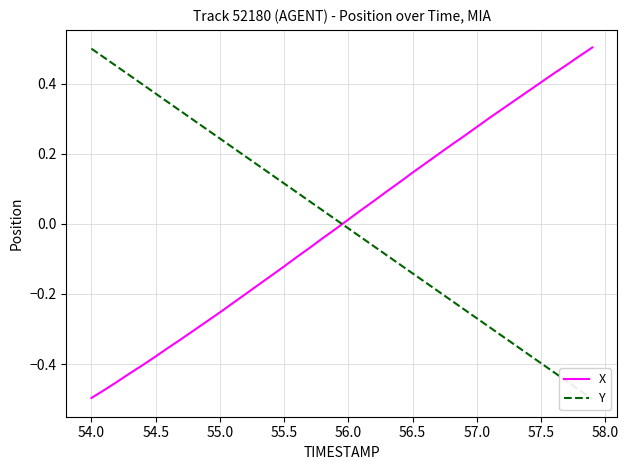

At which label does X first exceed 0?

56.0